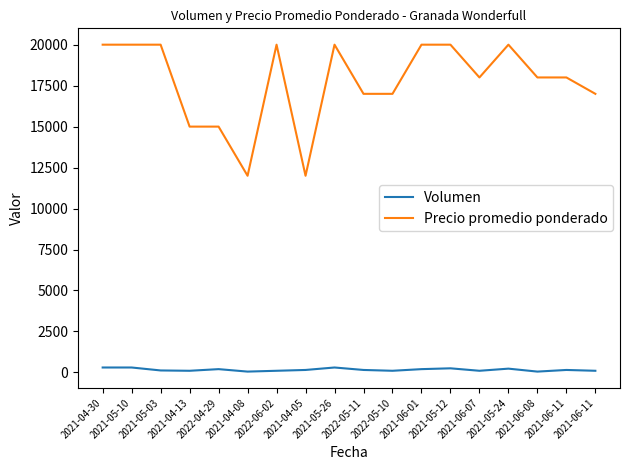

What is the sum of the Precio promedio ponderado values at 2022-04-29 and 2021-05-24?

35000